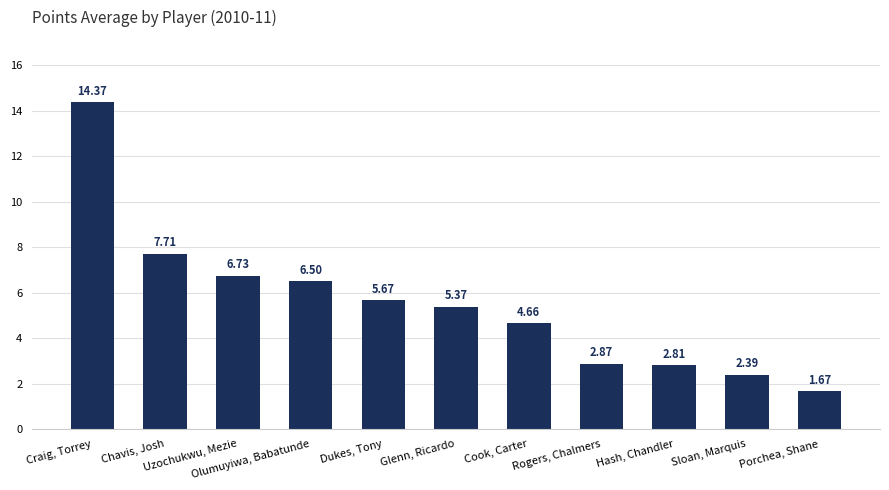

List the labels in order of value, smallest first.

Porchea, Shane, Sloan, Marquis, Hash, Chandler, Rogers, Chalmers, Cook, Carter, Glenn, Ricardo, Dukes, Tony, Olumuyiwa, Babatunde, Uzochukwu, Mezie, Chavis, Josh, Craig, Torrey